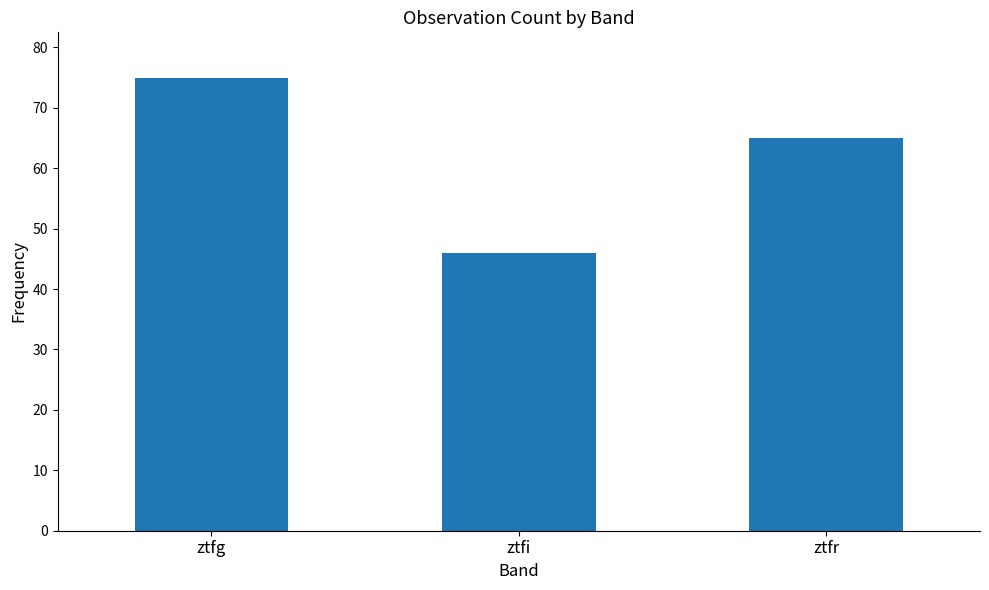

List the labels in order of value, smallest first.

ztfi, ztfr, ztfg